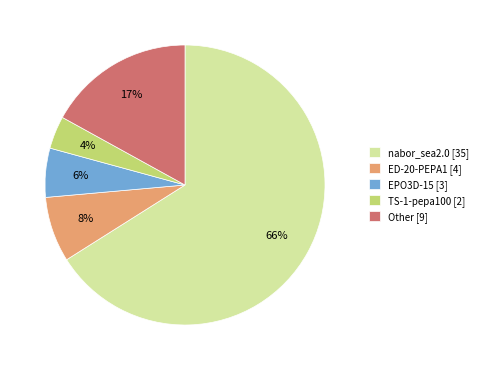

To the nearest percent, what is the average slice percentage?

20%